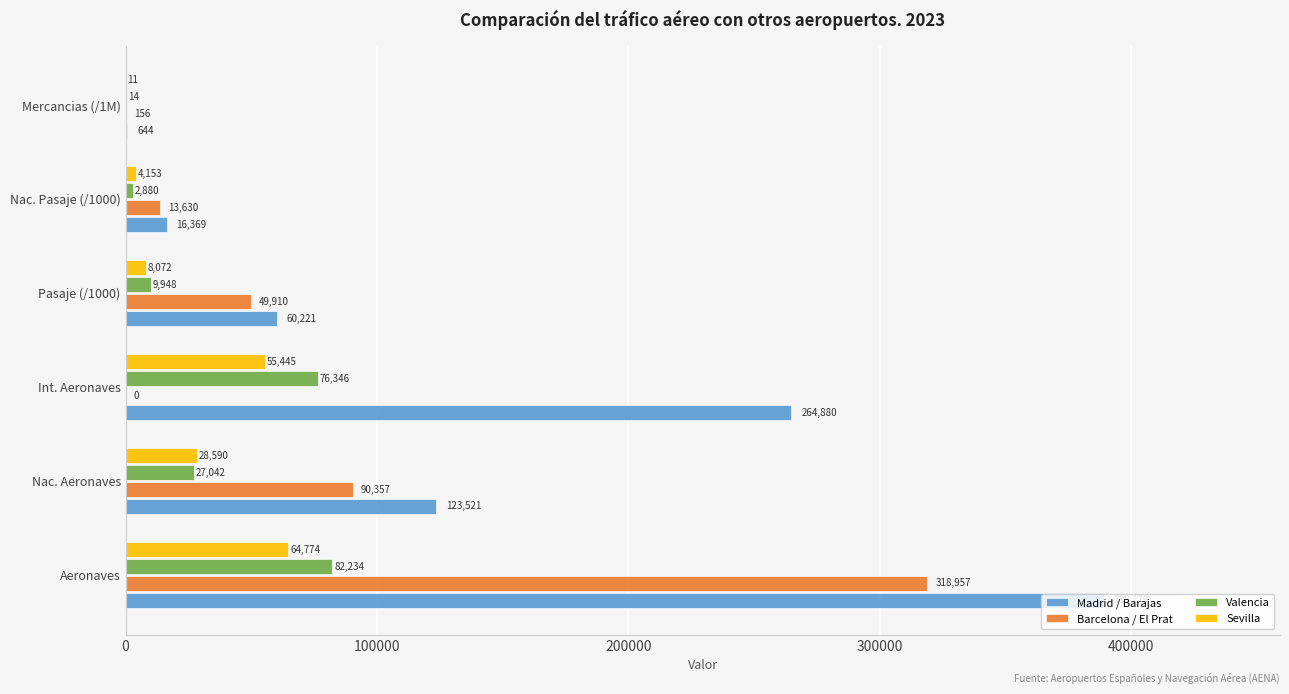

What is the maximum value shown in the chart?

389179